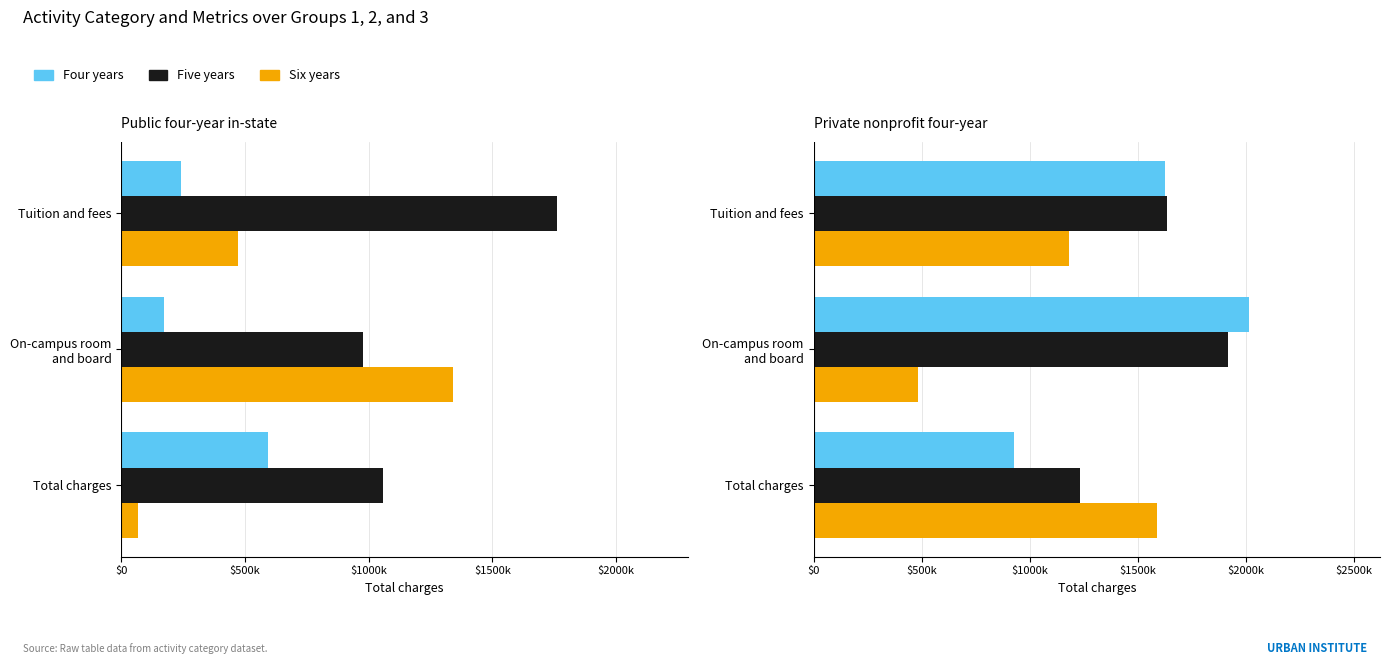

What are all the series names shown in the legend?

Four years, Five years, Six years